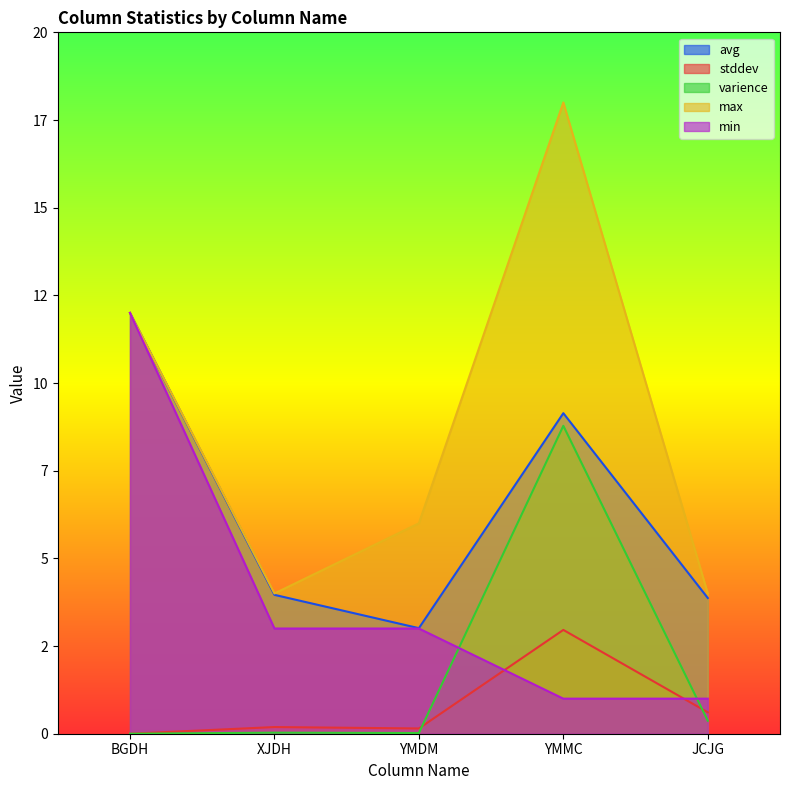

Read the max value at YMDM.

6.0